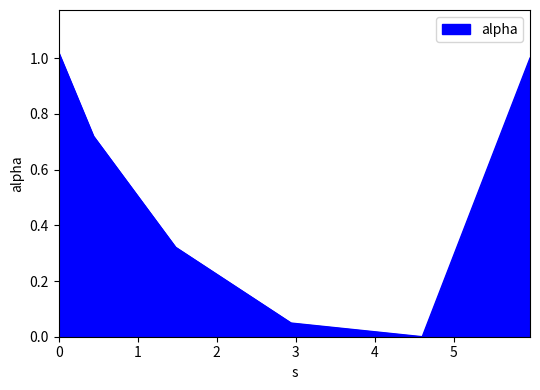

What is the average value?

0.5